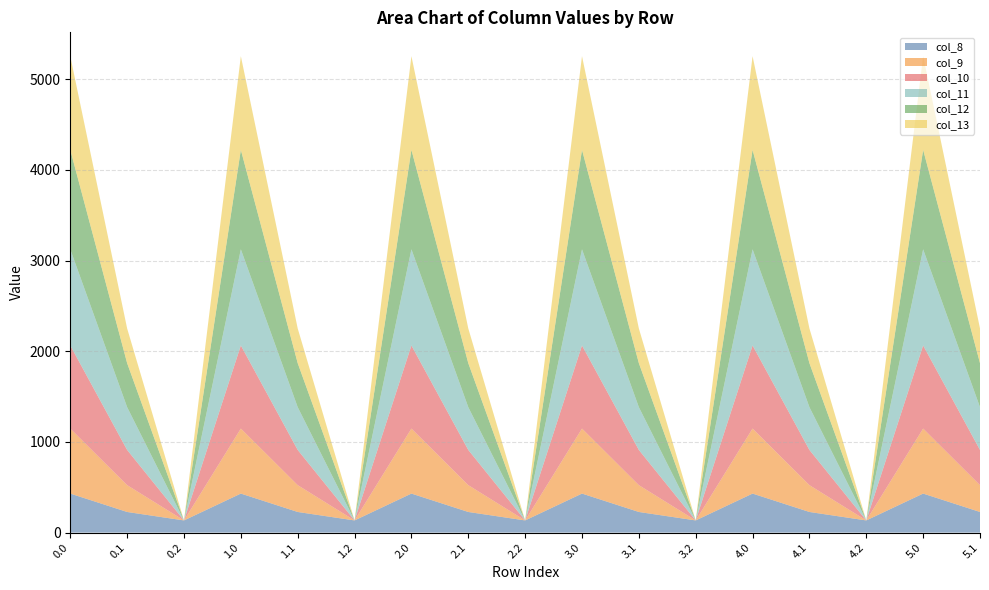

Reading left to right, transcribe all the data shown in this chart.

col_8: 0.0=430.3	0.1=227.5	0.2=134.2	1.0=430.3	1.1=227.5	1.2=134.2	2.0=430.3	2.1=227.5	2.2=134.2	3.0=430.3	3.1=227.5	3.2=134.2	4.0=430.3	4.1=227.5	4.2=134.2	5.0=430.3	5.1=227.5
col_9: 0.0=716.9	0.1=295.9	0.2=0.0	1.0=716.9	1.1=295.9	1.2=0.0	2.0=716.9	2.1=295.9	2.2=0.0	3.0=716.9	3.1=295.9	3.2=0.0	4.0=716.9	4.1=295.9	4.2=0.0	5.0=716.9	5.1=295.9
col_10: 0.0=916.2	0.1=388.1	0.2=0.0	1.0=916.2	1.1=388.1	1.2=0.0	2.0=916.2	2.1=388.1	2.2=0.0	3.0=916.2	3.1=388.1	3.2=0.0	4.0=916.2	4.1=388.1	4.2=0.0	5.0=916.2	5.1=388.1
col_11: 0.0=1060.3	0.1=471.7	0.2=0.0	1.0=1060.3	1.1=471.7	1.2=0.0	2.0=1060.3	2.1=471.7	2.2=0.0	3.0=1060.3	3.1=471.7	3.2=0.0	4.0=1060.3	4.1=471.7	4.2=0.0	5.0=1060.3	5.1=471.7
col_12: 0.0=1096.7	0.1=485.4	0.2=0.0	1.0=1096.7	1.1=485.4	1.2=0.0	2.0=1096.7	2.1=485.4	2.2=0.0	3.0=1096.7	3.1=485.4	3.2=0.0	4.0=1096.7	4.1=485.4	4.2=0.0	5.0=1096.7	5.1=485.4
col_13: 0.0=1032.9	0.1=382.7	0.2=0.0	1.0=1032.9	1.1=382.7	1.2=0.0	2.0=1032.9	2.1=382.7	2.2=0.0	3.0=1032.9	3.1=382.7	3.2=0.0	4.0=1032.9	4.1=382.7	4.2=0.0	5.0=1032.9	5.1=382.7